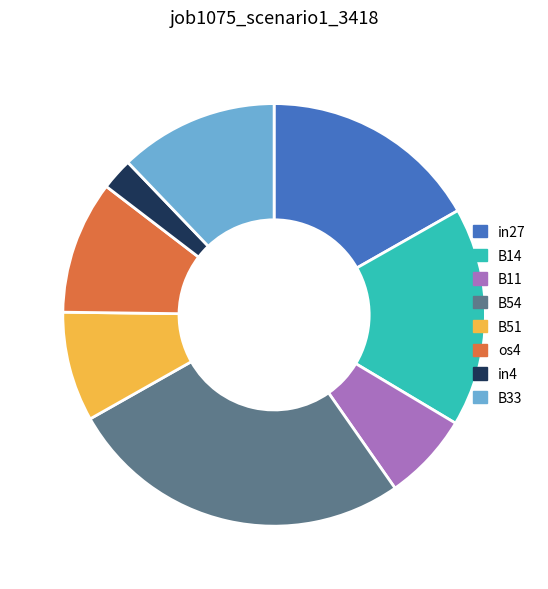

The B33 slice represents 1% of the pie. True or false?

False